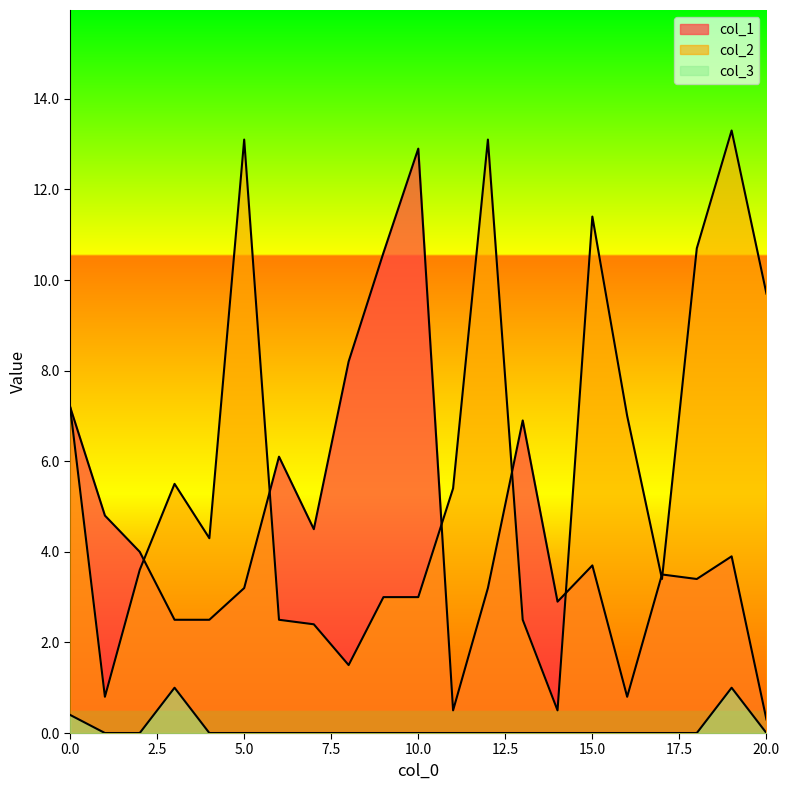

How many series are shown in this chart?

3